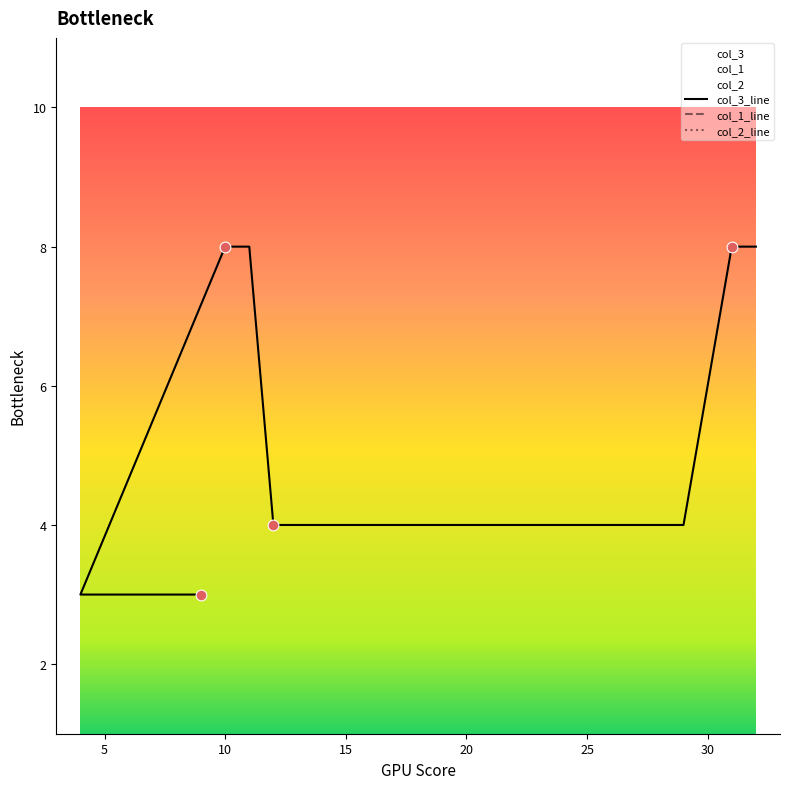

At how many categories does at least one series exceed 7?

4